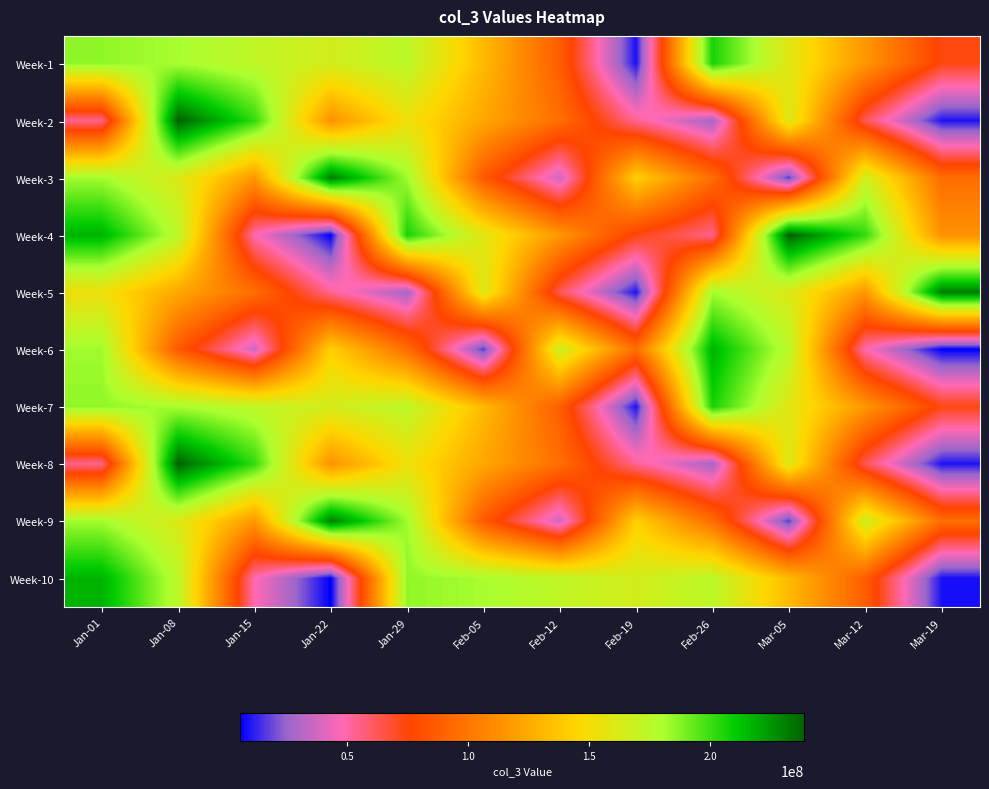

What is the total value across all series at Feb-19?

753636992